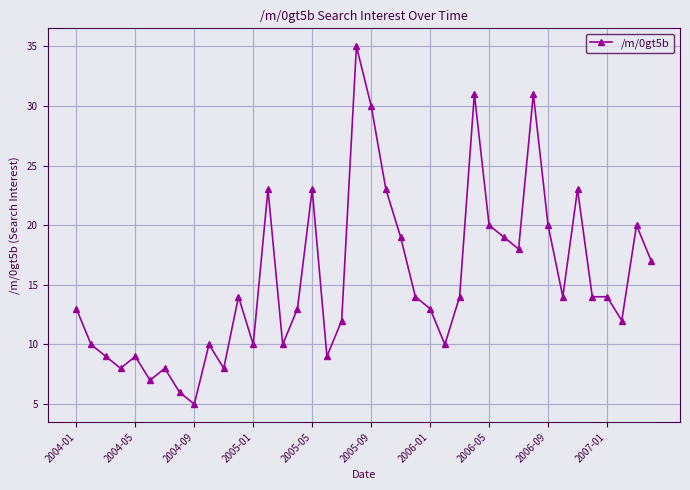

What is the sum of all values?

618